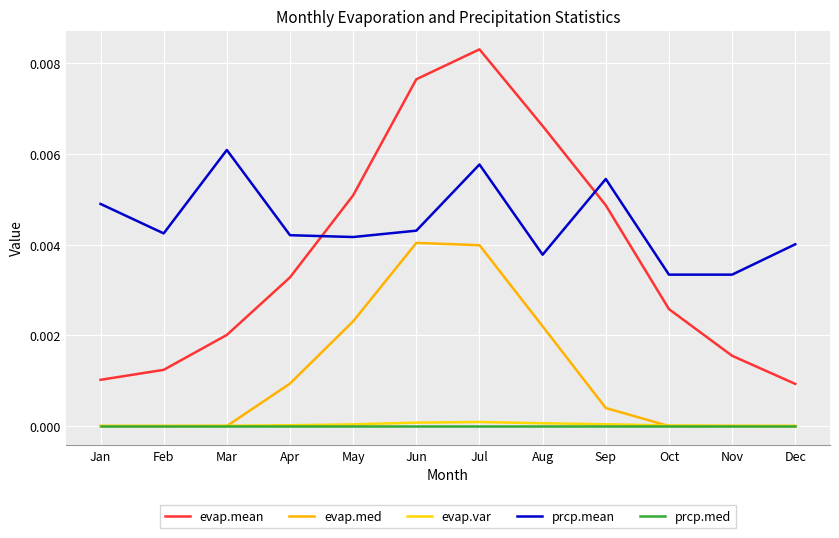

Between Jun and Jul, which is larger?

Jul